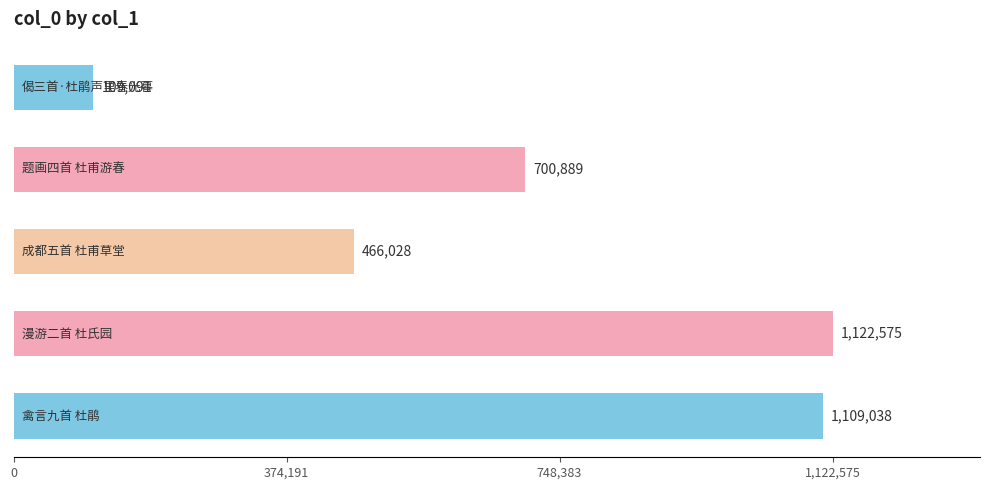

What is the greatest value displayed?

1122575